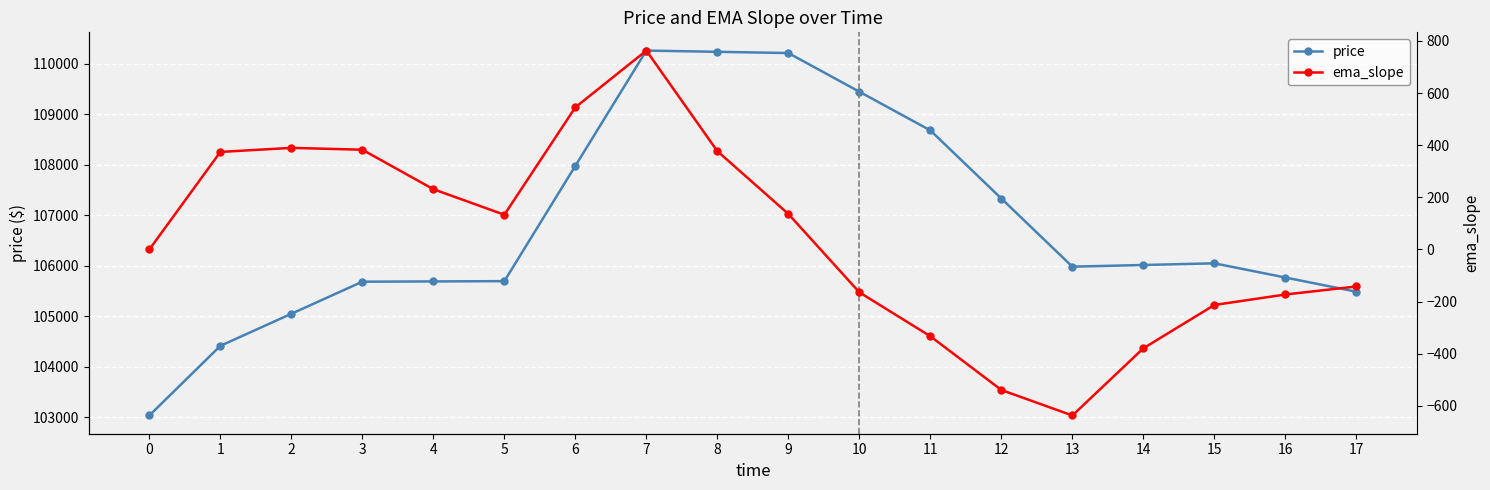

How many positive values does the ema_slope series have?

9